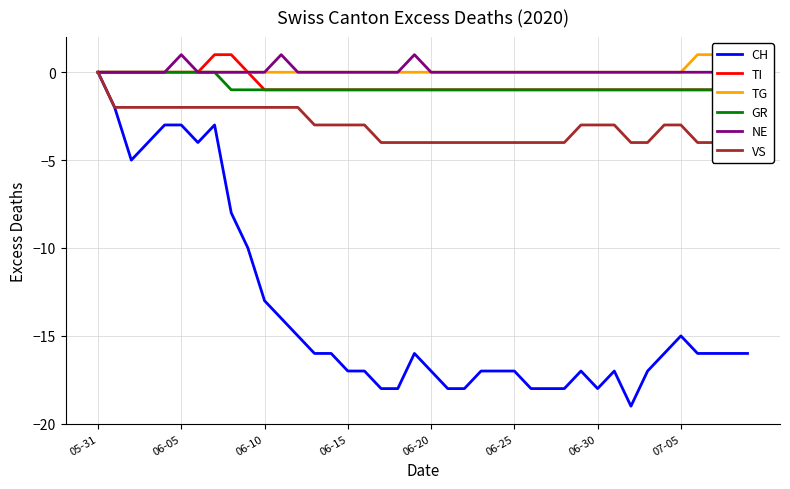

How many series are shown in this chart?

6